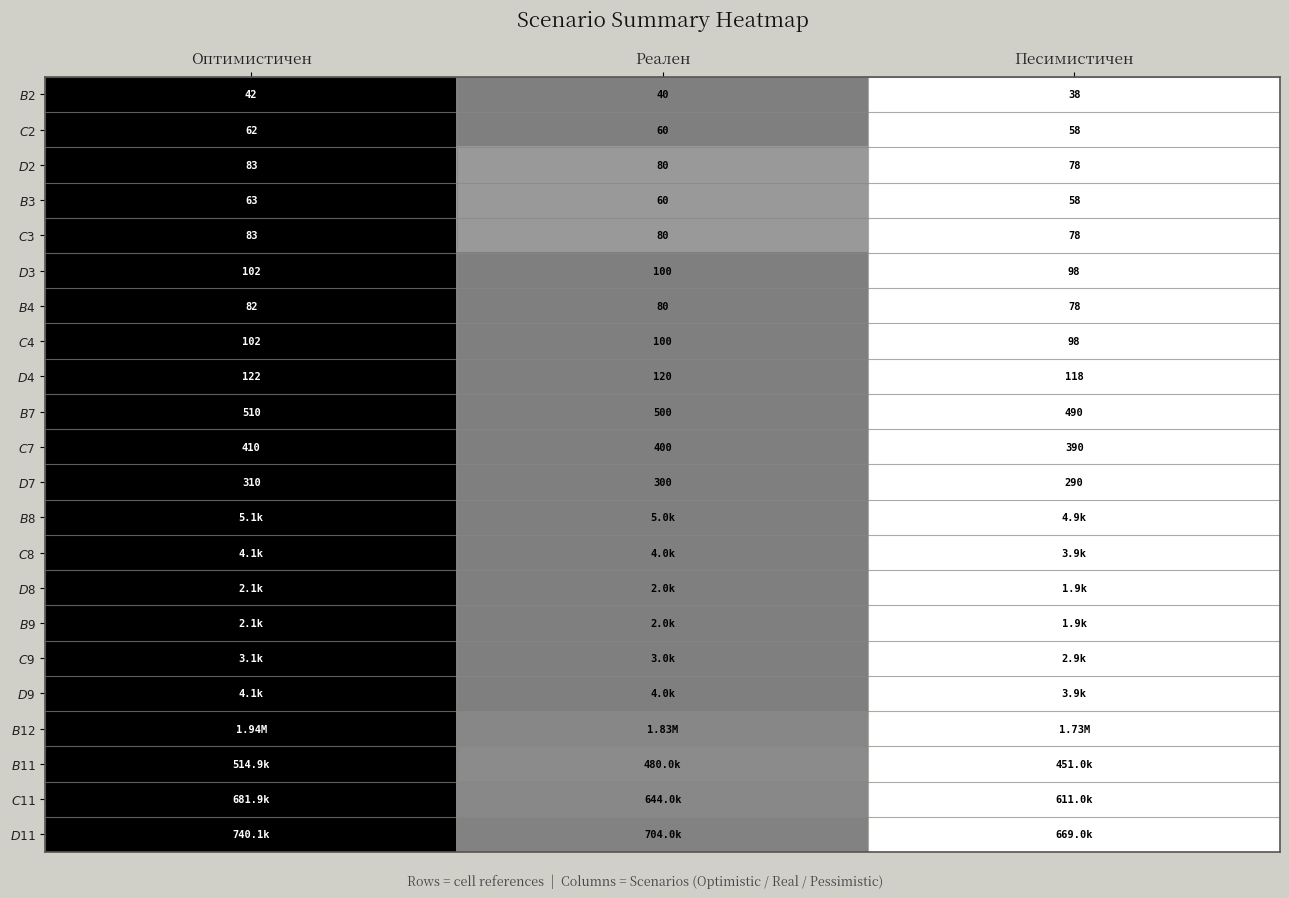

At which label is $B$7 closest to 0?

Песимистичен